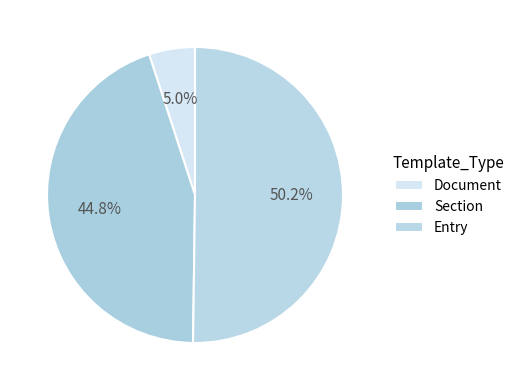

What is the change in value from Document to Section?

+95